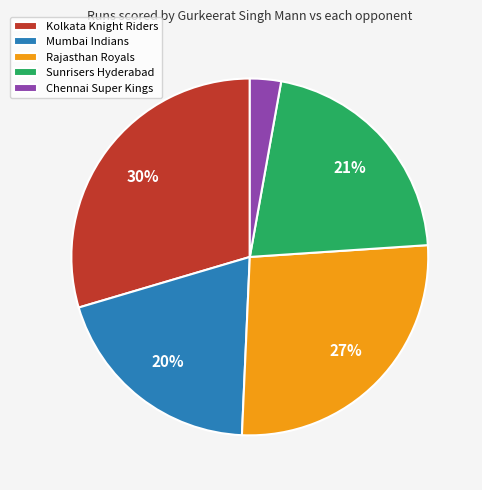

Is there any slice that represents more than half of the pie?

No